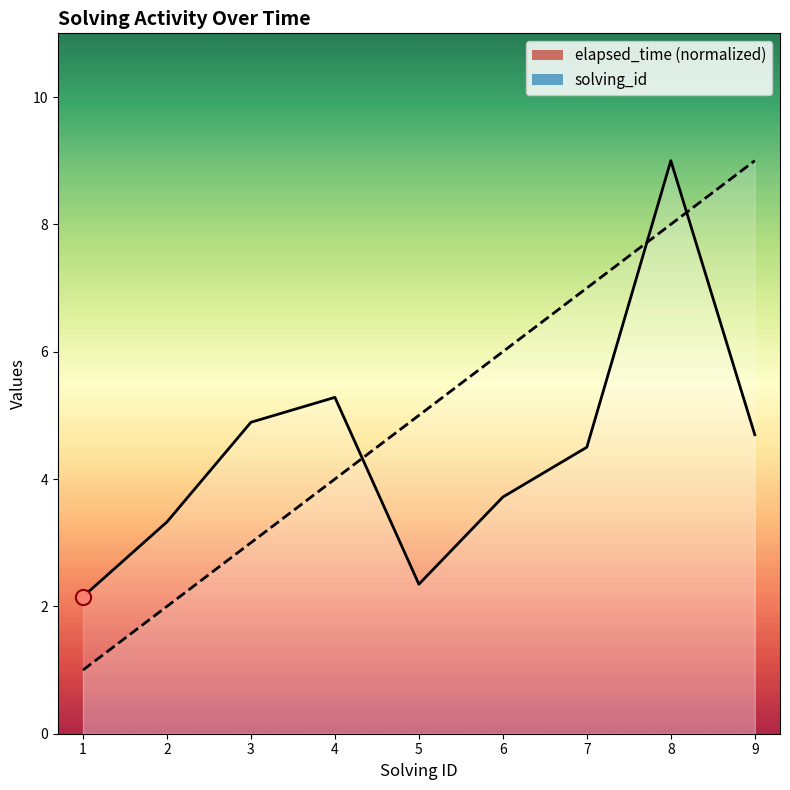

Which series contains the lowest Y value?

solving_id